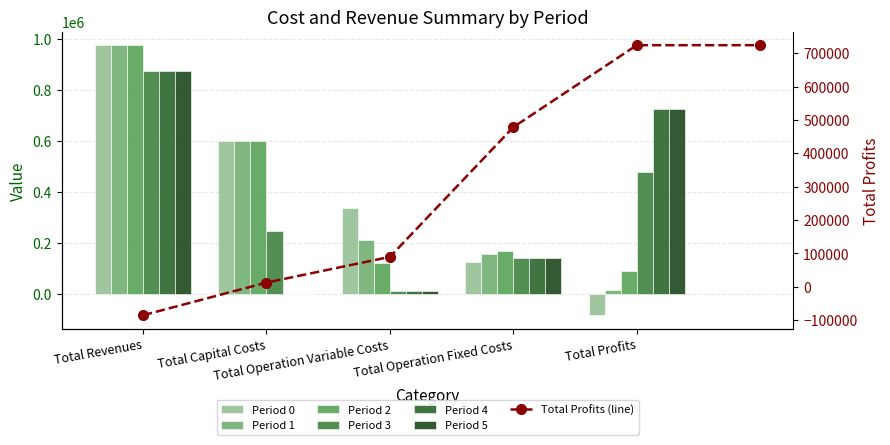

Is the value of Period 5 at Total Capital Costs greater than the value of Period 3 at Total Operation Variable Costs?

No